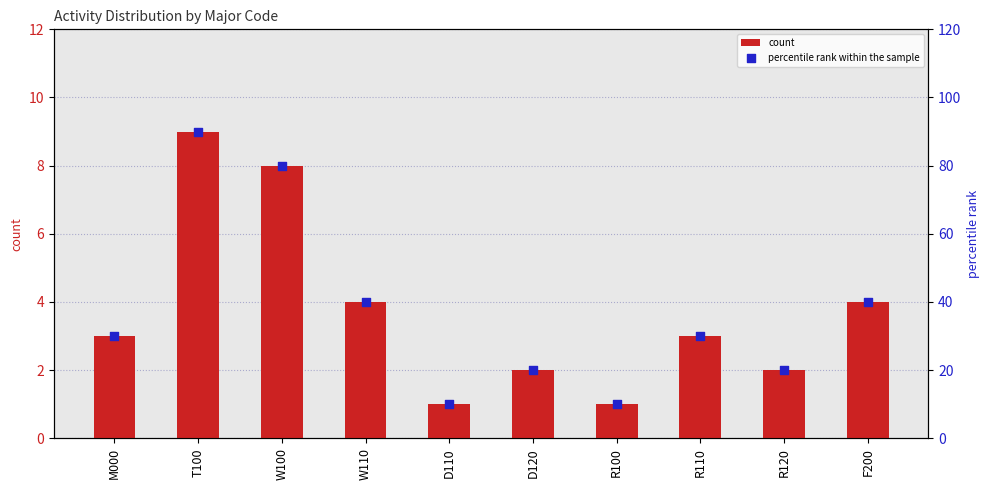

Which series has the widest spread of Y values?

percentile rank within the sample